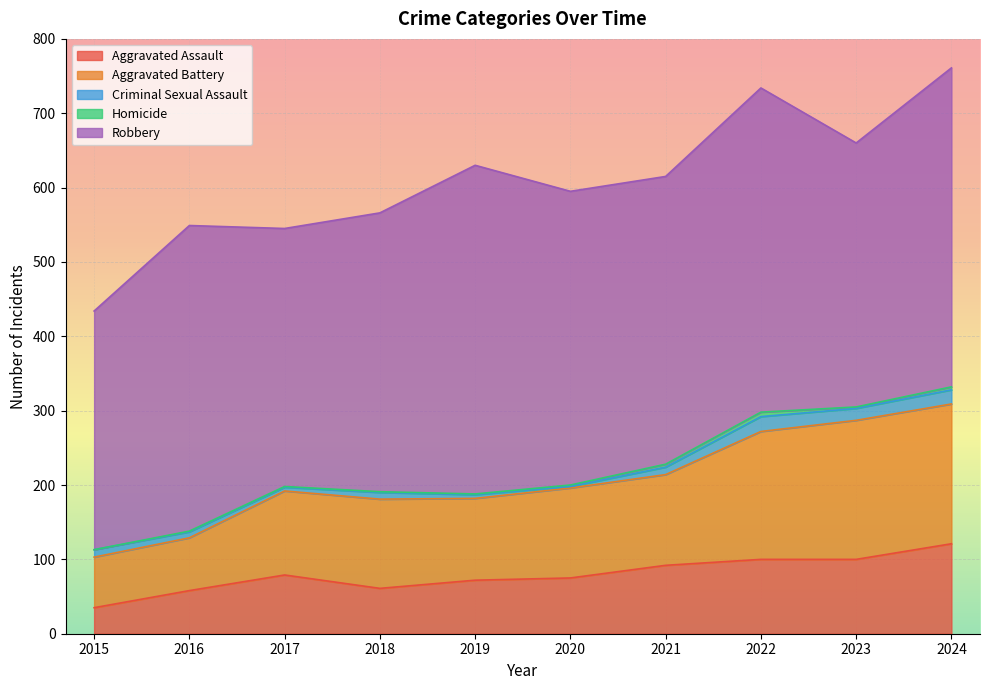

Reading left to right, extract all data points from this chart.

Aggravated Assault: 2015=35	2016=58	2017=79	2018=61	2019=72	2020=75	2021=92	2022=100	2023=100	2024=121
Aggravated Battery: 2015=68	2016=71	2017=113	2018=120	2019=110	2020=121	2021=122	2022=172	2023=187	2024=188
Criminal Sexual Assault: 2015=10	2016=8	2017=5	2018=9	2019=5	2020=2	2021=10	2022=20	2023=16	2024=19
Homicide: 2015=0	2016=1	2017=1	2018=1	2019=1	2020=2	2021=4	2022=6	2023=2	2024=4
Robbery: 2015=321	2016=411	2017=347	2018=375	2019=442	2020=395	2021=387	2022=436	2023=355	2024=429